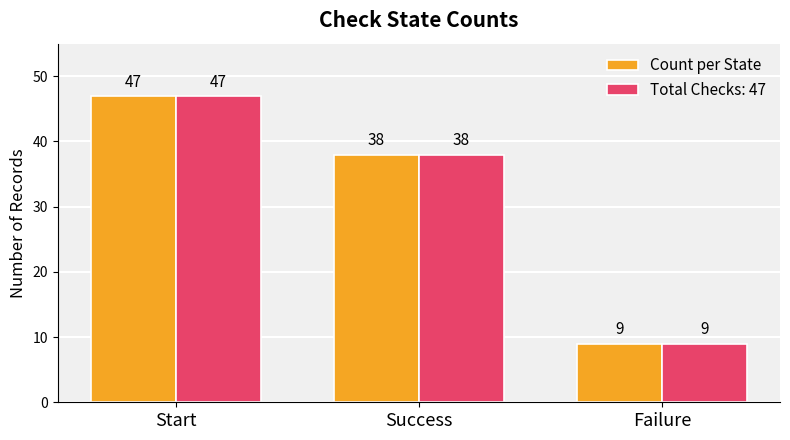

At which label does Count per State first exceed 38?

Start